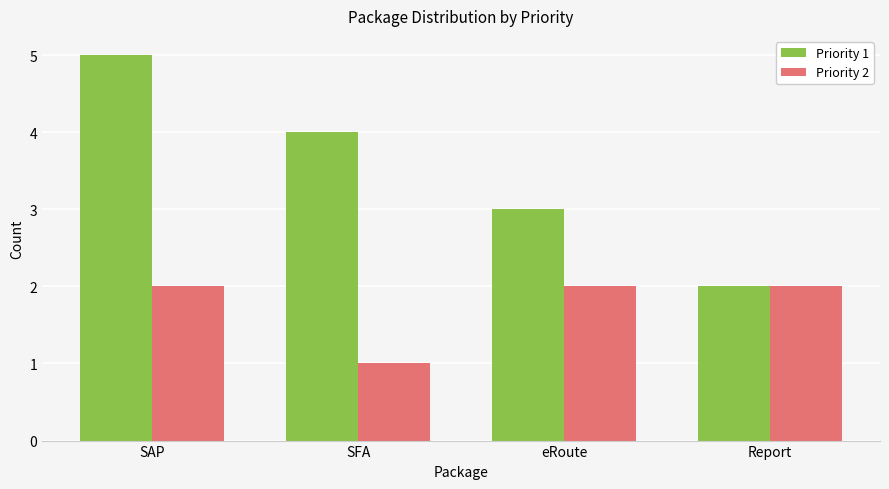

Read the Priority 1 value at SFA.

4